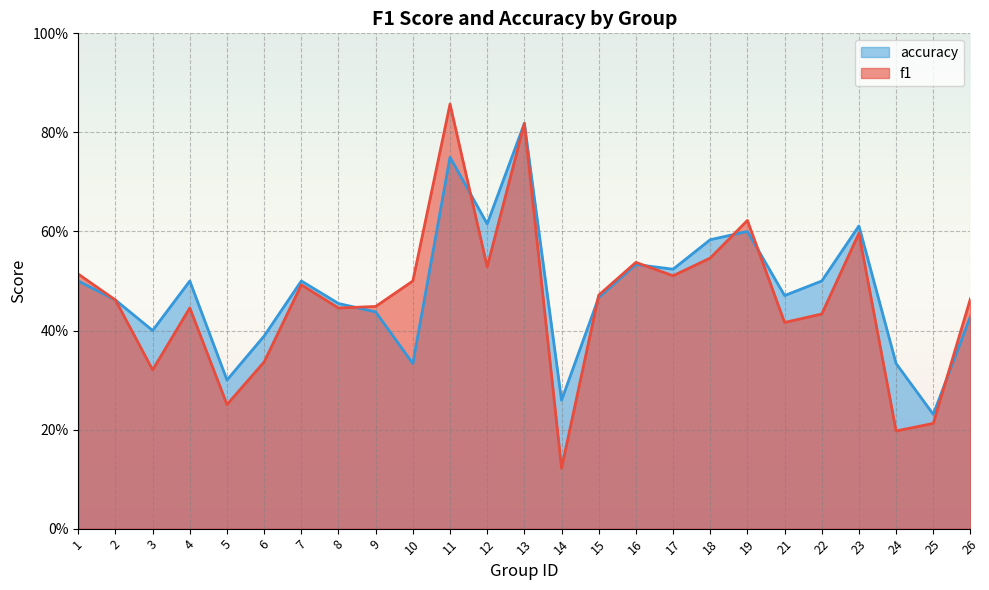

What is the value of the accuracy point at the 23rd from the left?

0.3